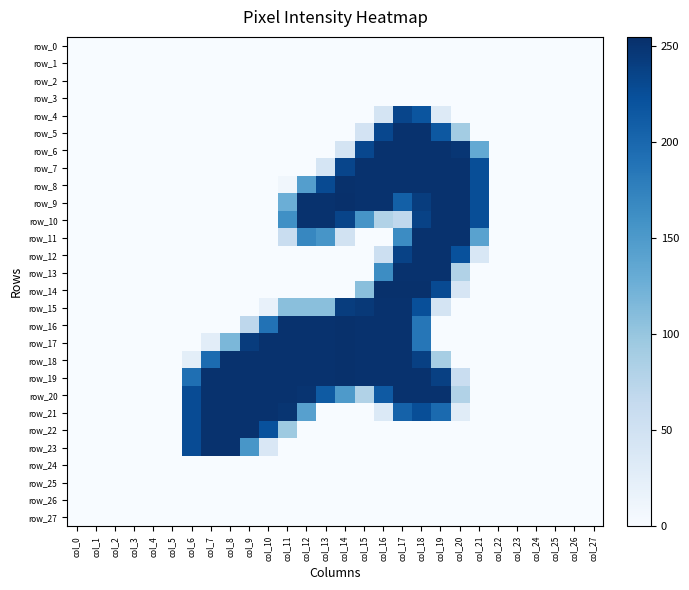

Reading right to left, extract all data points from this chart.

row_0: 0	0	0	0	0	0	0	0	0	0	0	0	0	0	0	0	0	0	0	0	0	0	0	0	0	0	0	0
row_1: 0	0	0	0	0	0	0	0	0	0	0	0	0	0	0	0	0	0	0	0	0	0	0	0	0	0	0	0
row_2: 0	0	0	0	0	0	0	0	0	0	0	0	0	0	0	0	0	0	0	0	0	0	0	0	0	0	0	0
row_3: 0	0	0	0	0	0	0	0	0	0	0	0	0	0	0	0	0	0	0	0	0	0	0	0	0	0	0	0
row_4: 0	0	0	0	0	0	0	0	32	219	234	45	0	0	0	0	0	0	0	0	0	0	0	0	0	0	0	0
row_5: 0	0	0	0	0	0	0	91	216	253	253	232	46	0	0	0	0	0	0	0	0	0	0	0	0	0	0	0
row_6: 0	0	0	0	0	0	133	249	253	253	253	253	232	45	0	0	0	0	0	0	0	0	0	0	0	0	0	0
row_7: 0	0	0	0	0	0	226	253	253	253	253	253	253	234	43	0	0	0	0	0	0	0	0	0	0	0	0	0
row_8: 0	0	0	0	0	0	226	253	253	253	253	253	253	254	229	145	8	0	0	0	0	0	0	0	0	0	0	0
row_9: 0	0	0	0	0	0	226	253	253	242	208	253	253	255	253	253	127	0	0	0	0	0	0	0	0	0	0	0
row_10: 0	0	0	0	0	0	226	253	253	237	68	80	156	235	253	253	161	0	0	0	0	0	0	0	0	0	0	0
row_11: 0	0	0	0	0	0	141	253	253	253	165	0	0	49	155	170	59	0	0	0	0	0	0	0	0	0	0	0
row_12: 0	0	0	0	0	0	39	223	253	253	237	55	0	0	0	0	0	0	0	0	0	0	0	0	0	0	0	0
row_13: 0	0	0	0	0	0	0	80	253	253	253	164	0	0	0	0	0	0	0	0	0	0	0	0	0	0	0	0
row_14: 0	0	0	0	0	0	0	42	229	254	254	254	108	0	0	0	0	0	0	0	0	0	0	0	0	0	0	0
row_15: 0	0	0	0	0	0	0	0	45	225	253	253	246	242	108	108	108	18	0	0	0	0	0	0	0	0	0	0
row_16: 0	0	0	0	0	0	0	0	0	186	253	253	253	254	253	253	253	190	70	0	0	0	0	0	0	0	0	0
row_17: 0	0	0	0	0	0	0	0	0	186	253	253	253	254	253	253	253	253	243	117	26	0	0	0	0	0	0	0
row_18: 0	0	0	0	0	0	0	0	88	239	253	253	253	254	253	253	253	253	253	253	197	25	0	0	0	0	0	0
row_19: 0	0	0	0	0	0	0	59	239	253	253	253	253	254	253	253	253	253	253	253	253	193	0	0	0	0	0	0
row_20: 0	0	0	0	0	0	0	80	253	253	253	214	80	150	213	251	253	253	253	253	253	228	0	0	0	0	0	0
row_21: 0	0	0	0	0	0	0	29	198	226	206	35	0	0	0	143	250	253	253	253	253	228	0	0	0	0	0	0
row_22: 0	0	0	0	0	0	0	0	0	0	0	0	0	0	0	0	95	223	253	253	253	228	0	0	0	0	0	0
row_23: 0	0	0	0	0	0	0	0	0	0	0	0	0	0	0	0	0	38	154	253	253	228	0	0	0	0	0	0
row_24: 0	0	0	0	0	0	0	0	0	0	0	0	0	0	0	0	0	0	0	0	0	0	0	0	0	0	0	0
row_25: 0	0	0	0	0	0	0	0	0	0	0	0	0	0	0	0	0	0	0	0	0	0	0	0	0	0	0	0
row_26: 0	0	0	0	0	0	0	0	0	0	0	0	0	0	0	0	0	0	0	0	0	0	0	0	0	0	0	0
row_27: 0	0	0	0	0	0	0	0	0	0	0	0	0	0	0	0	0	0	0	0	0	0	0	0	0	0	0	0